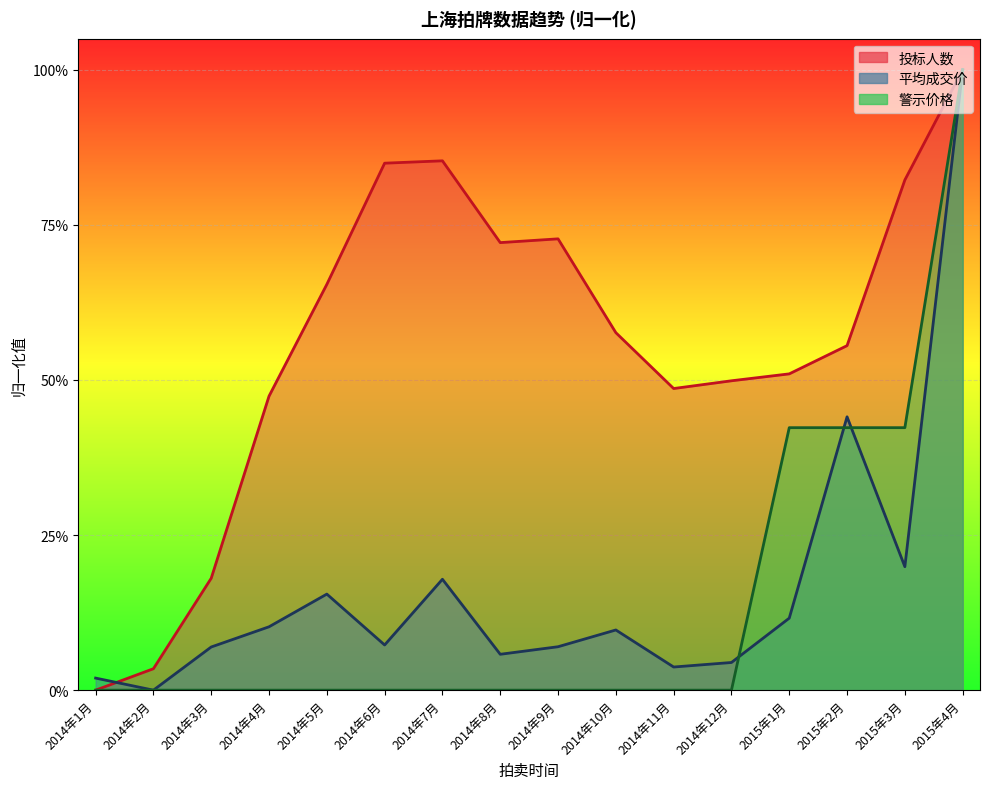

Does the chart display data point markers on the line(s)?

No